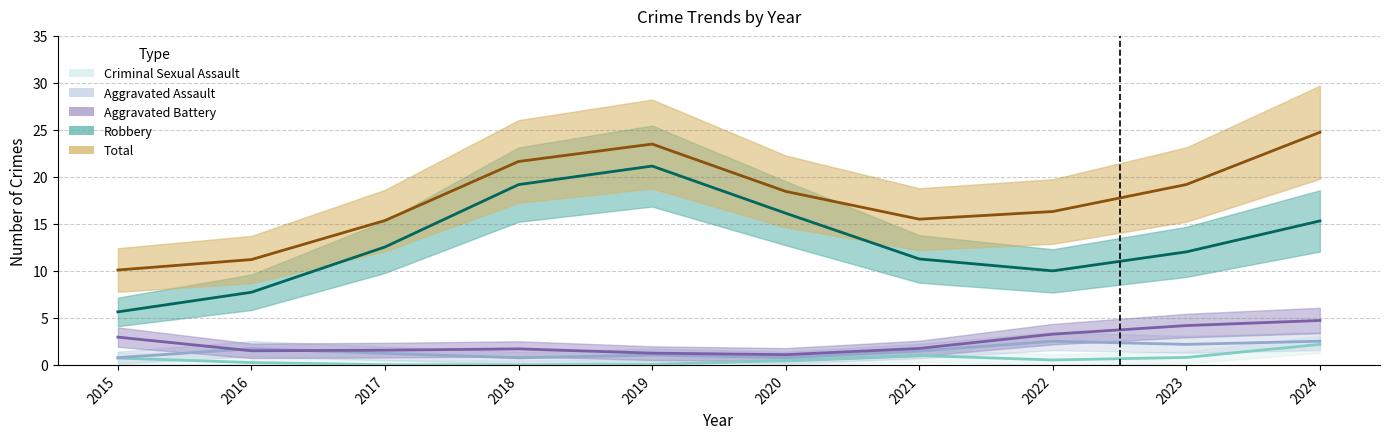

True or false: Criminal Sexual Assault has a value of 0 at 2017.

True